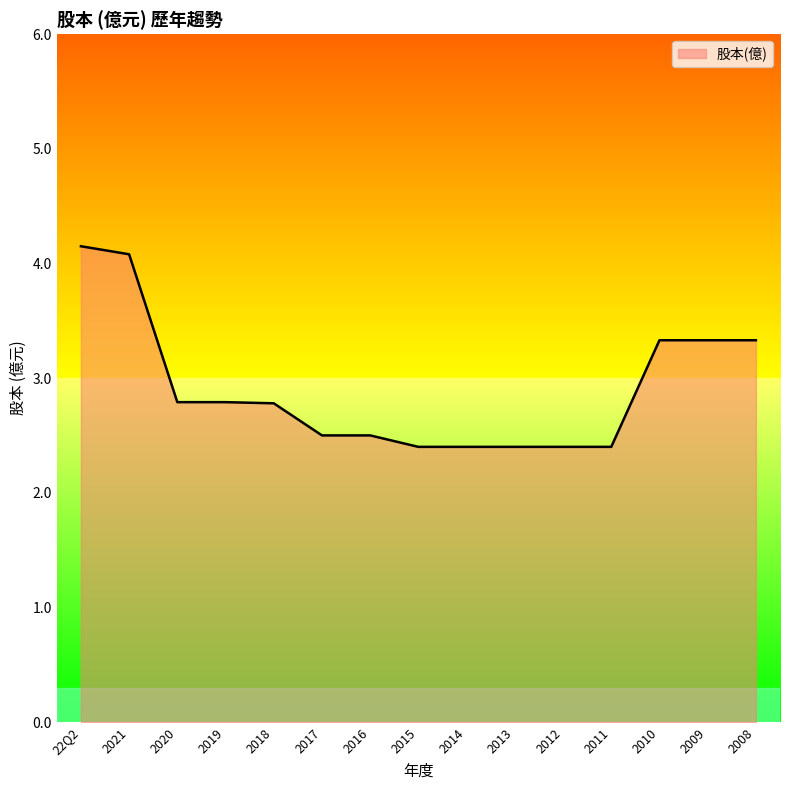

Between 2020 and 2009, which is larger?

2009